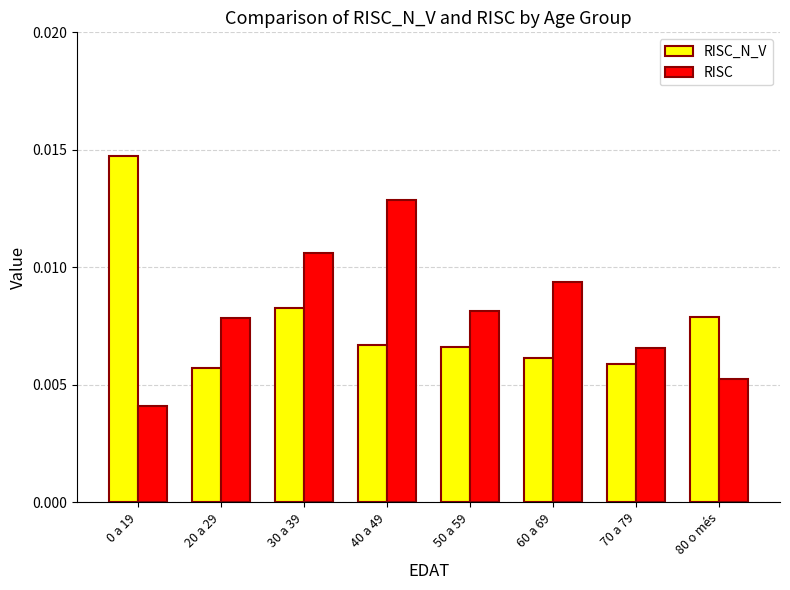

Rank the series by their maximum value, from highest to lowest.

RISC_N_V, RISC